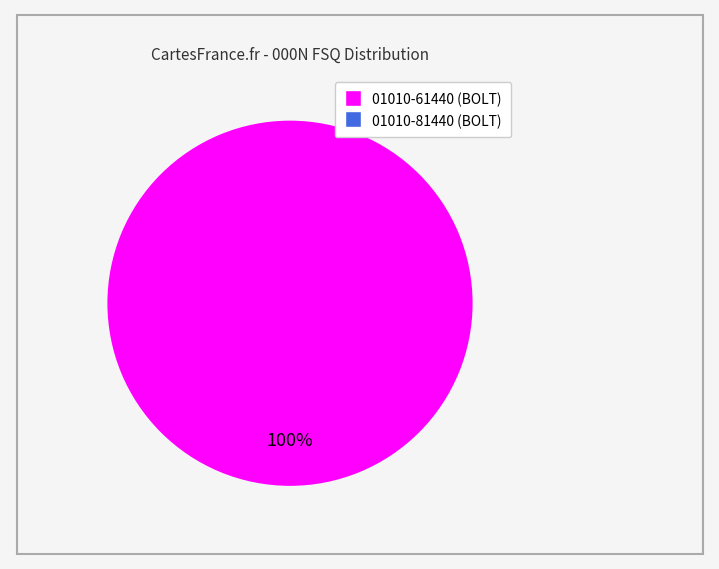

To the nearest percent, what percentage of the pie is 01010-61440?

100%